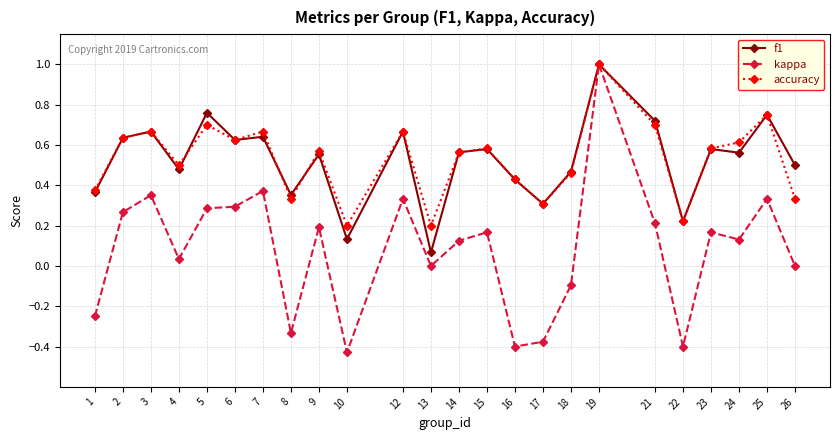

At 21, list the series in order from smallest to largest.

kappa, accuracy, f1